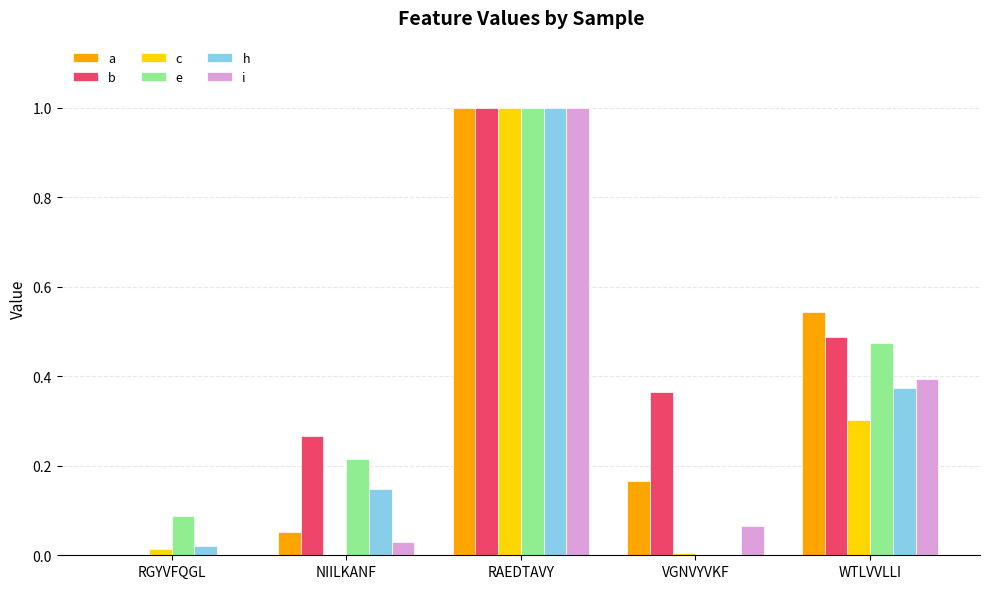

At which label does h reach its peak?

RAEDTAVY